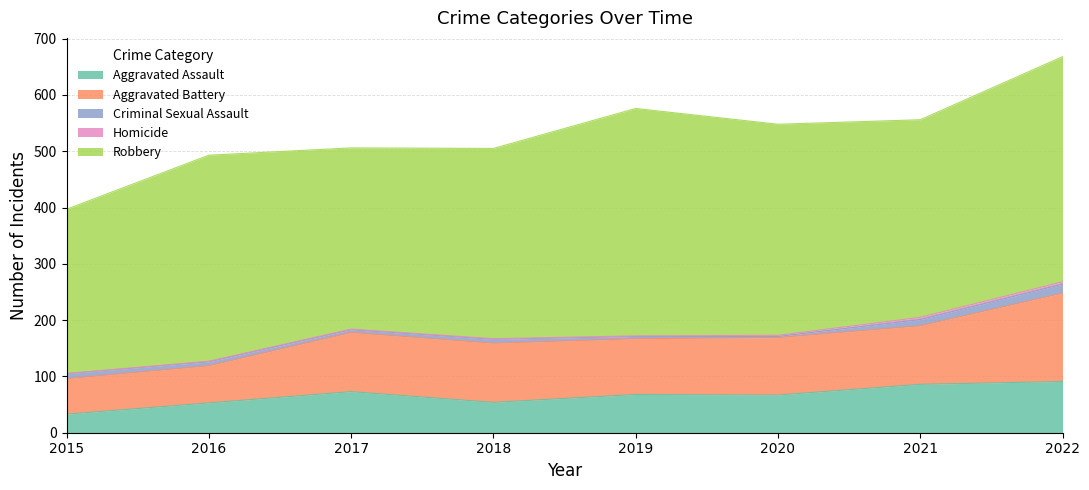

Which has a higher value, 2015 or 2022?

2022